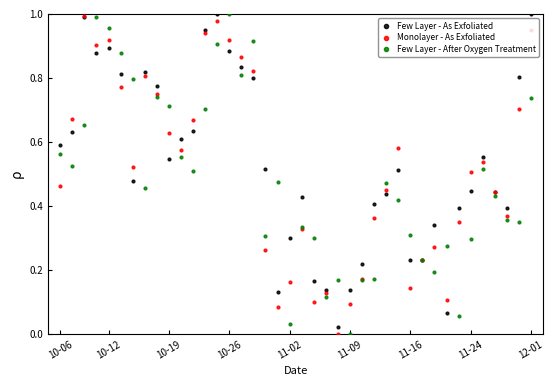

Which series reaches the minimum Y coordinate?

Monolayer - As Exfoliated